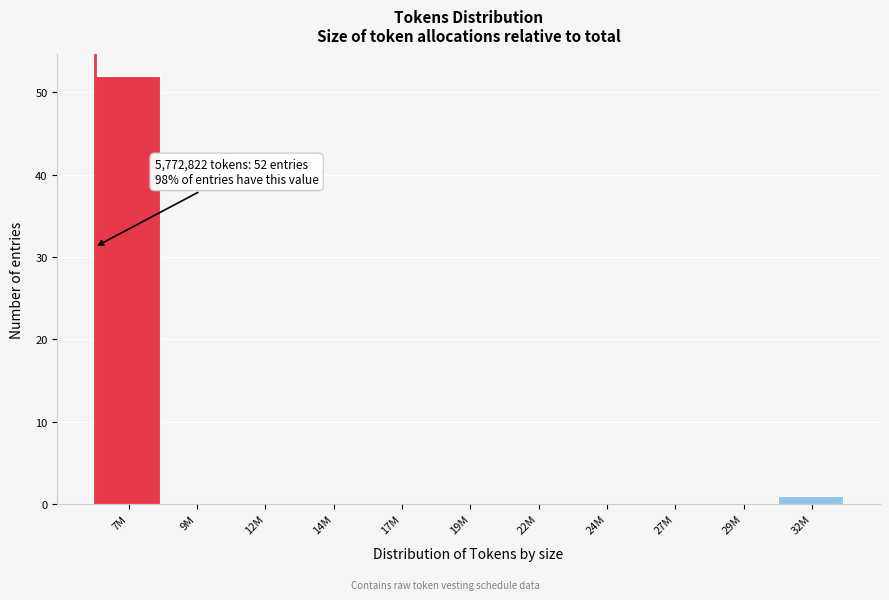

Reading right to left, list all the values displayed in this chart.

32M=1	29M=0	27M=0	24M=0	22M=0	19M=0	17M=0	14M=0	12M=0	9M=0	7M=52